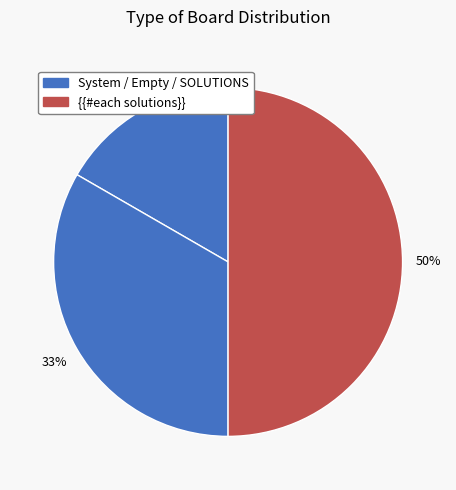

Is there any slice that represents more than half of the pie?

No